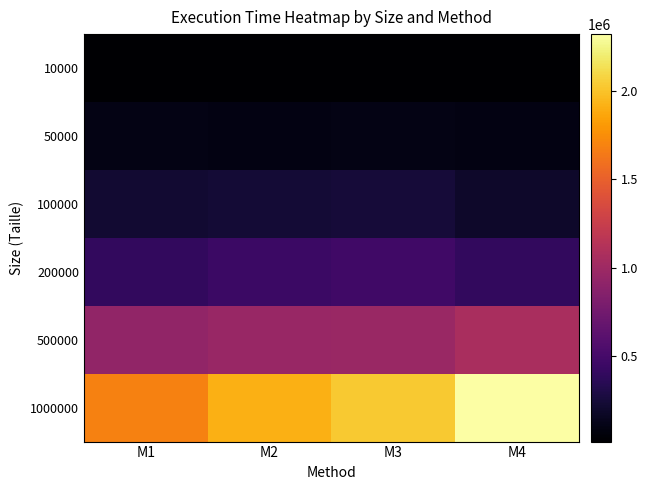

Which series changed the most between M1 and M4?

1000000